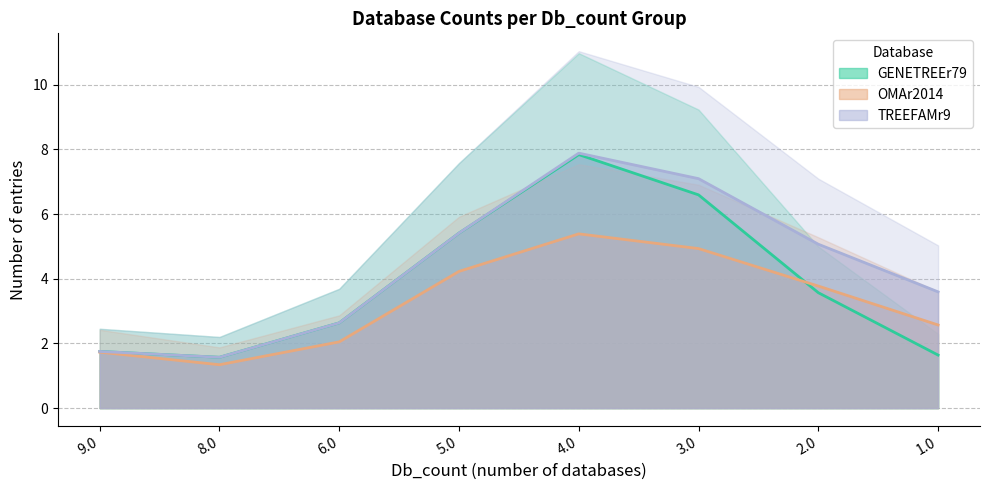

At which label does GENETREEr79 first exceed 3?

5.0